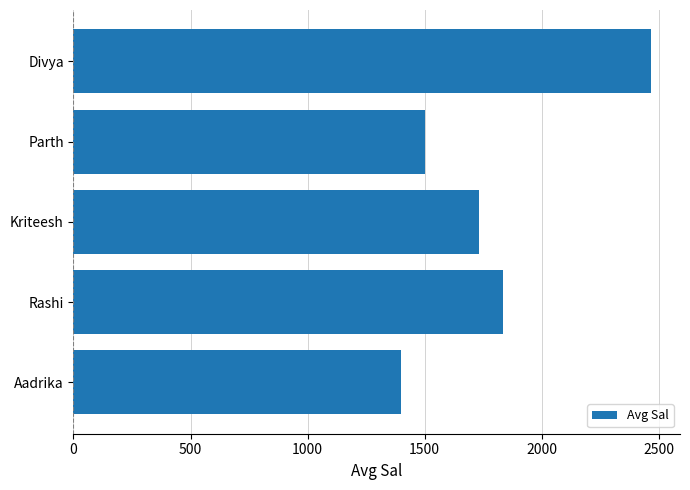

Reading bottom to top, what are all the values shown in this chart?

Aadrika=1400.0	Rashi=1833.3	Kriteesh=1733.3	Parth=1500.0	Divya=2466.7